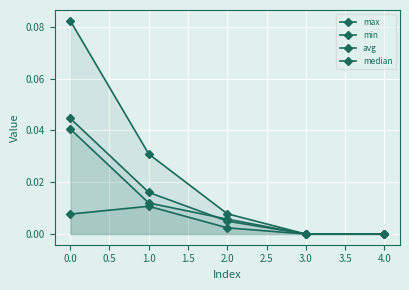

What is the greatest value displayed?

0.1